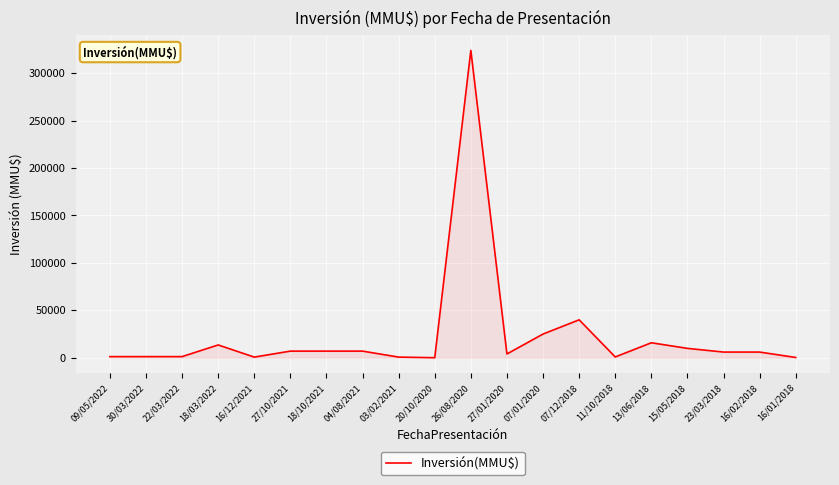

Which label corresponds to the largest value in the chart?

26/08/2020